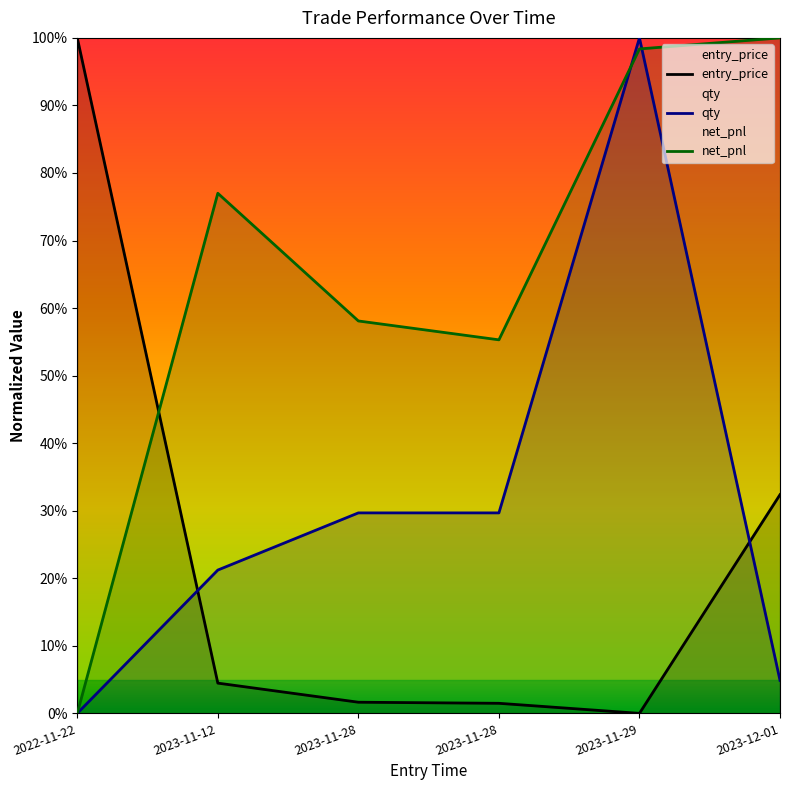

At 2023-11-29, list the series in order from largest to smallest.

qty, net_pnl, entry_price